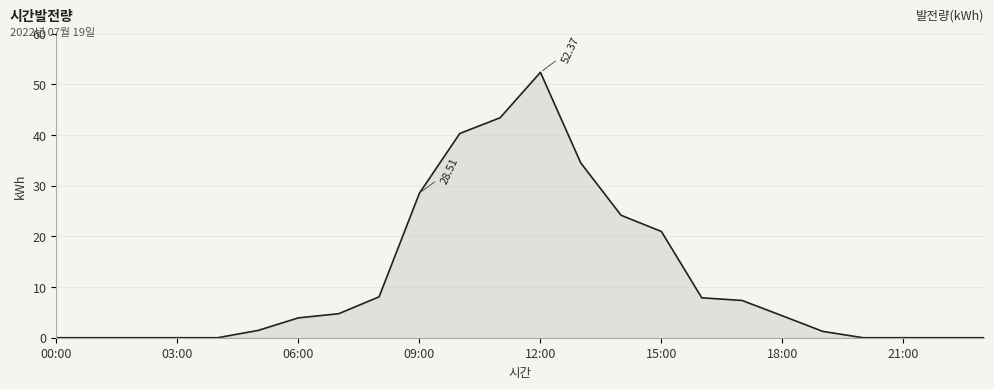

What is the difference between the maximum and minimum values?

52.4